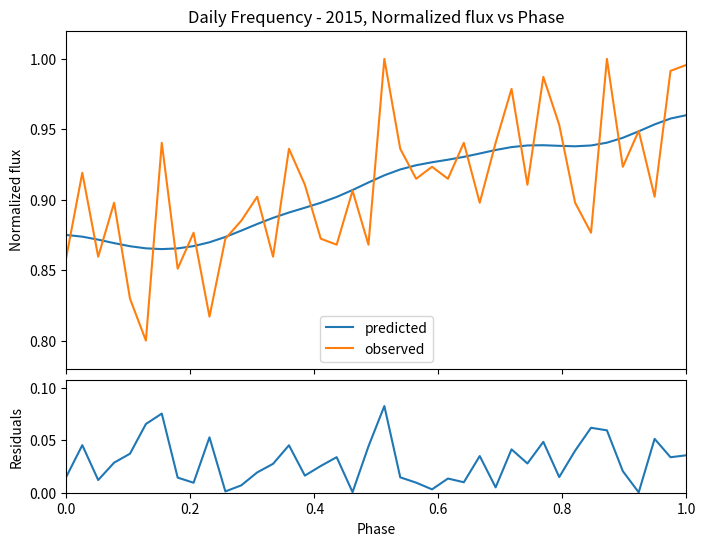

Is it true that observed equals 0.5 at 0.8?

False